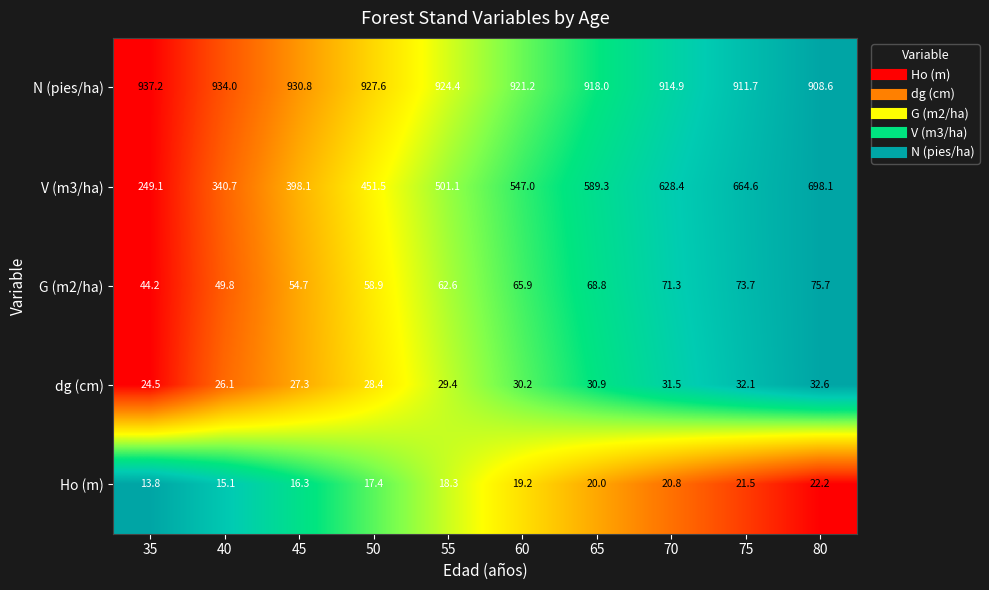

What is the difference between the second highest and second lowest values in the Ho (m) series?

6.4